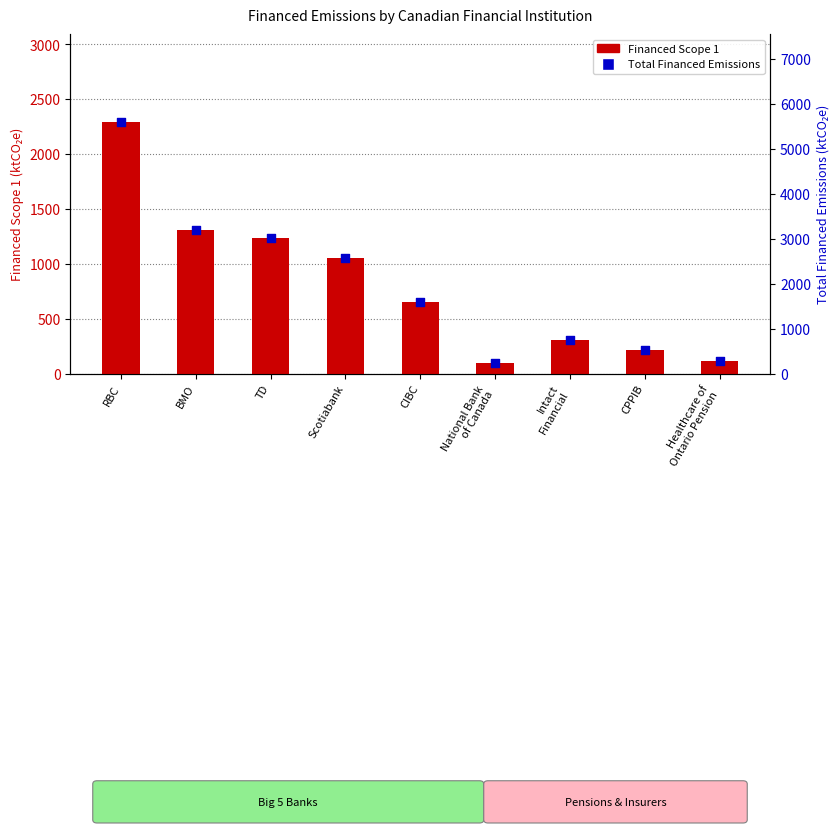

Which series contains the highest Y value?

Total Financed Emissions